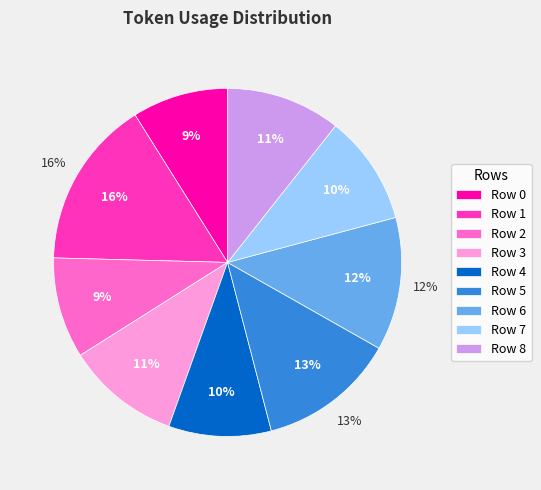

To the nearest percent, what percentage of the pie is Row 0?

9%